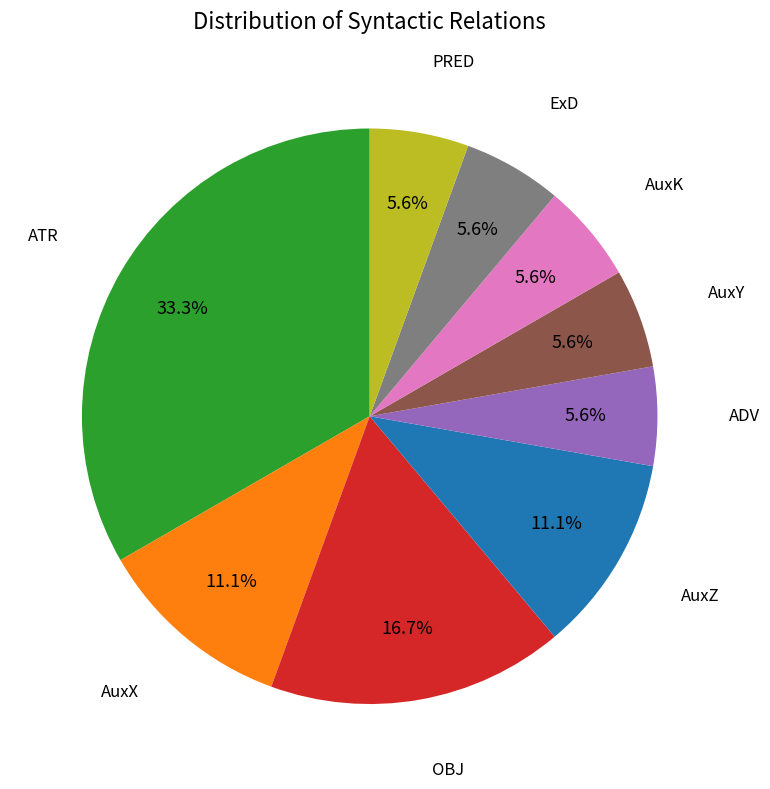

Is there any slice that represents more than half of the pie?

No